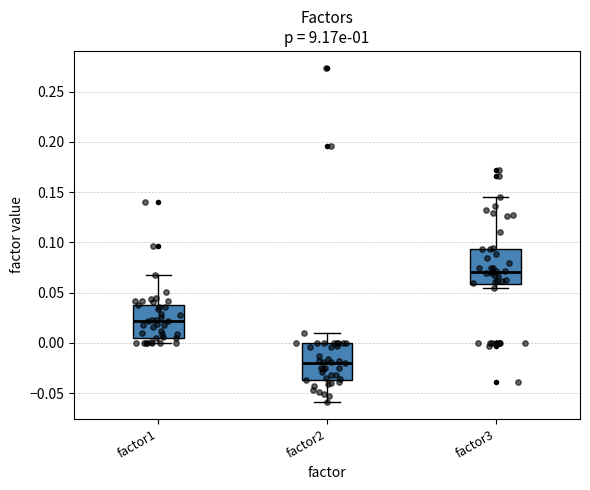

Reading left to right, transcribe this box plot: for each box, give where its median line is, the range the box spans, and where its two whiskers end, as read against the y-axis. The values are not printed on the chart, so give them approximately, as read against the axis.

factor1: median 0.020, box 0.005 to 0.040, whiskers 0.000 to 0.070
factor2: median -0.020, box -0.035 to 0.000, whiskers -0.060 to 0.010
factor3: median 0.070, box 0.060 to 0.095, whiskers 0.055 to 0.145